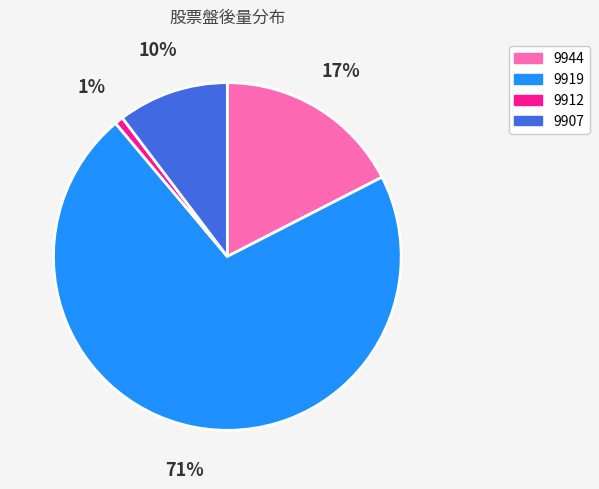

Is there a majority slice in this chart?

Yes